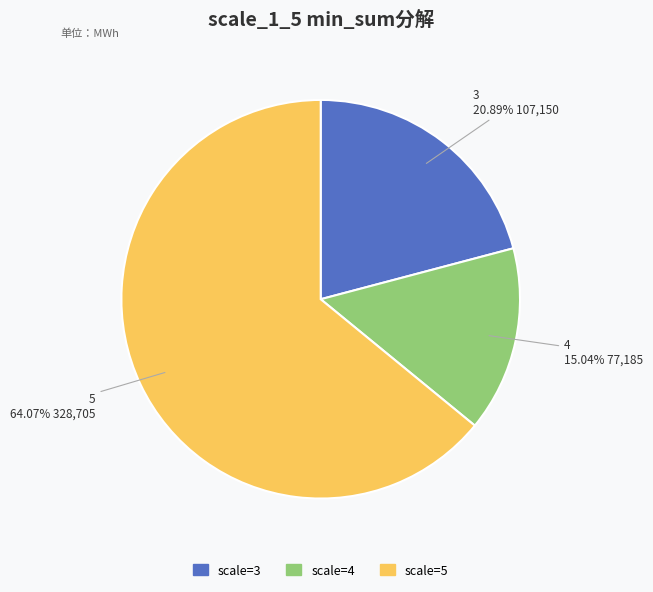

Rank the categories by value from highest to lowest.

scale=5, scale=3, scale=4